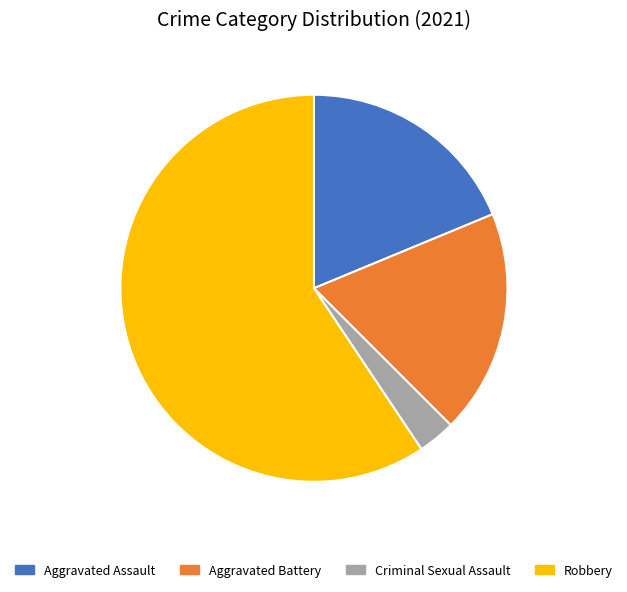

True or false: Aggravated Assault accounts for 30% of the total.

False